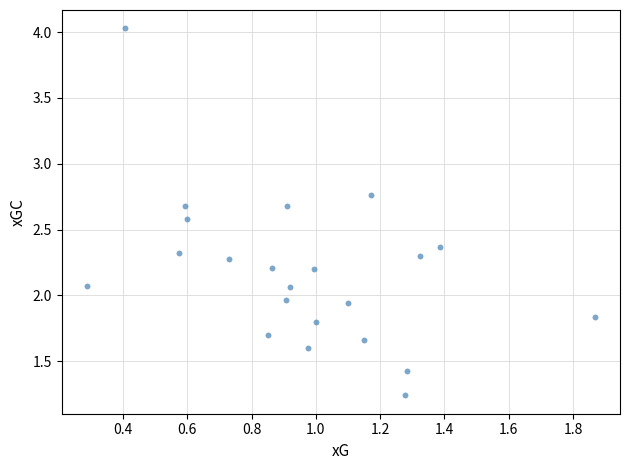

What is the range of X values (max minus min)?

1.6